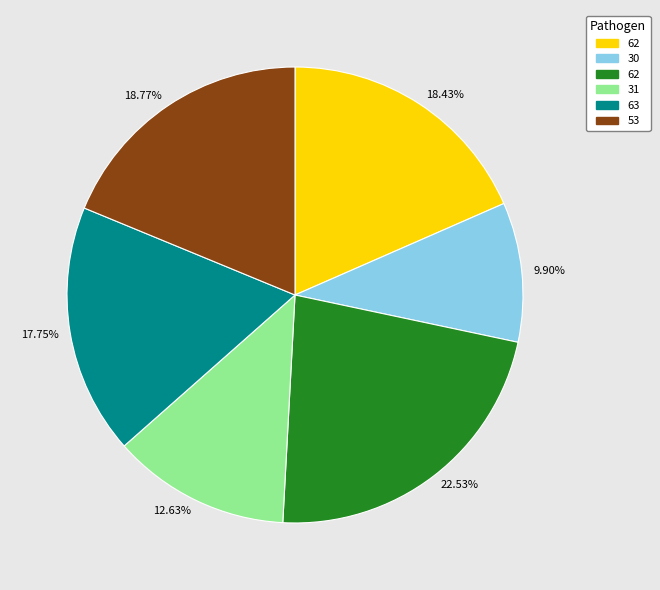

Does any single category account for the majority?

No